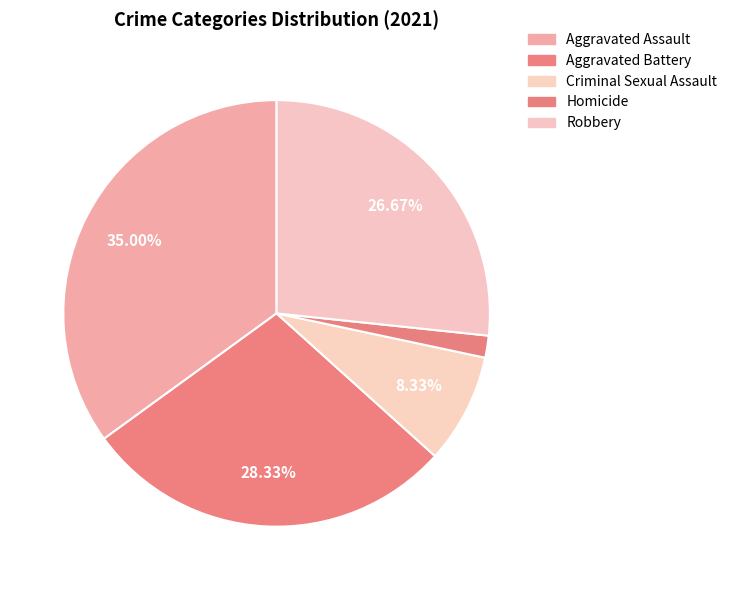

Between Robbery and Aggravated Assault, which is larger?

Aggravated Assault